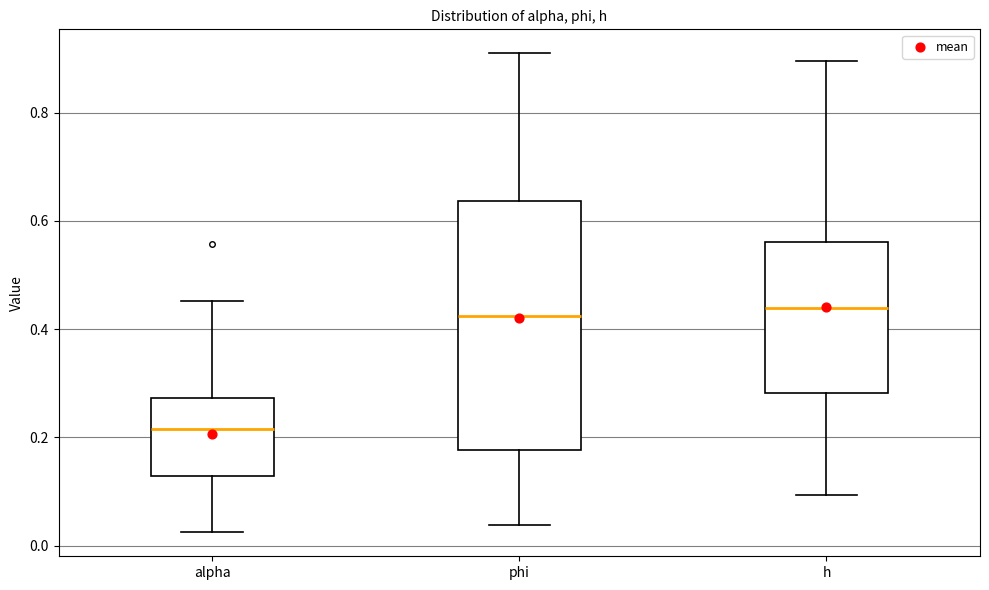

Reading left to right, transcribe this box plot: for each box, give where its median line is, the range the box spans, and where its two whiskers end, as read against the y-axis. The values are not printed on the chart, so give them approximately, as read against the axis.

alpha: median 0.22, box 0.12 to 0.28, whiskers 0.02 to 0.46
phi: median 0.42, box 0.18 to 0.64, whiskers 0.04 to 0.90
h: median 0.44, box 0.28 to 0.56, whiskers 0.10 to 0.90